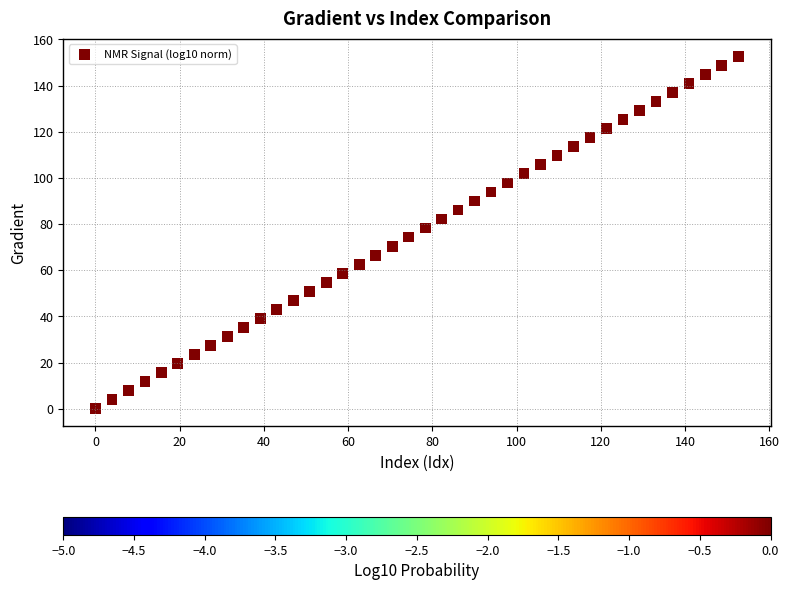

What is the range of X values (max minus min)?

152.6